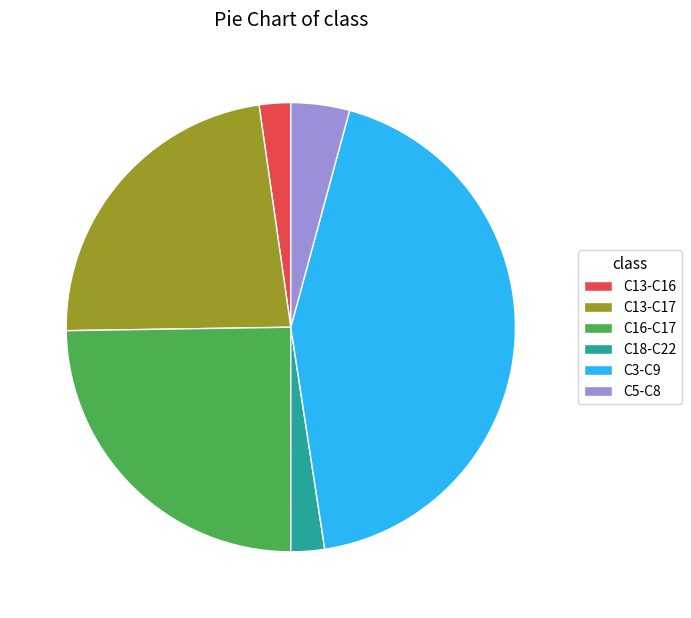

The C3-C9 slice represents 52% of the pie. True or false?

False